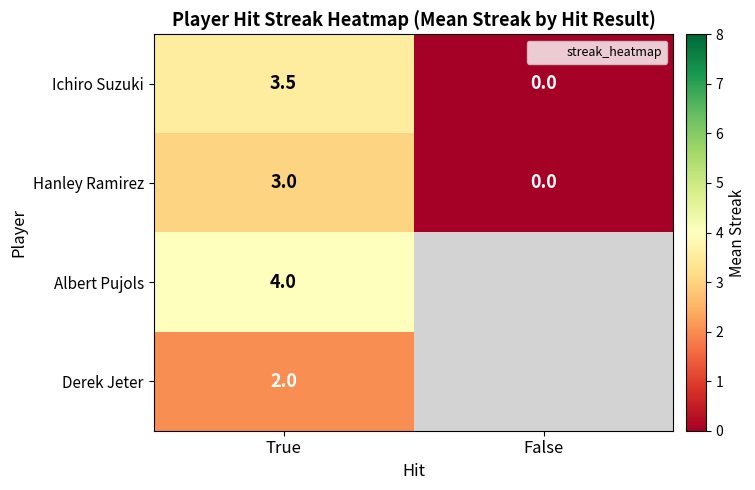

What is the maximum value shown in the chart?

4.0